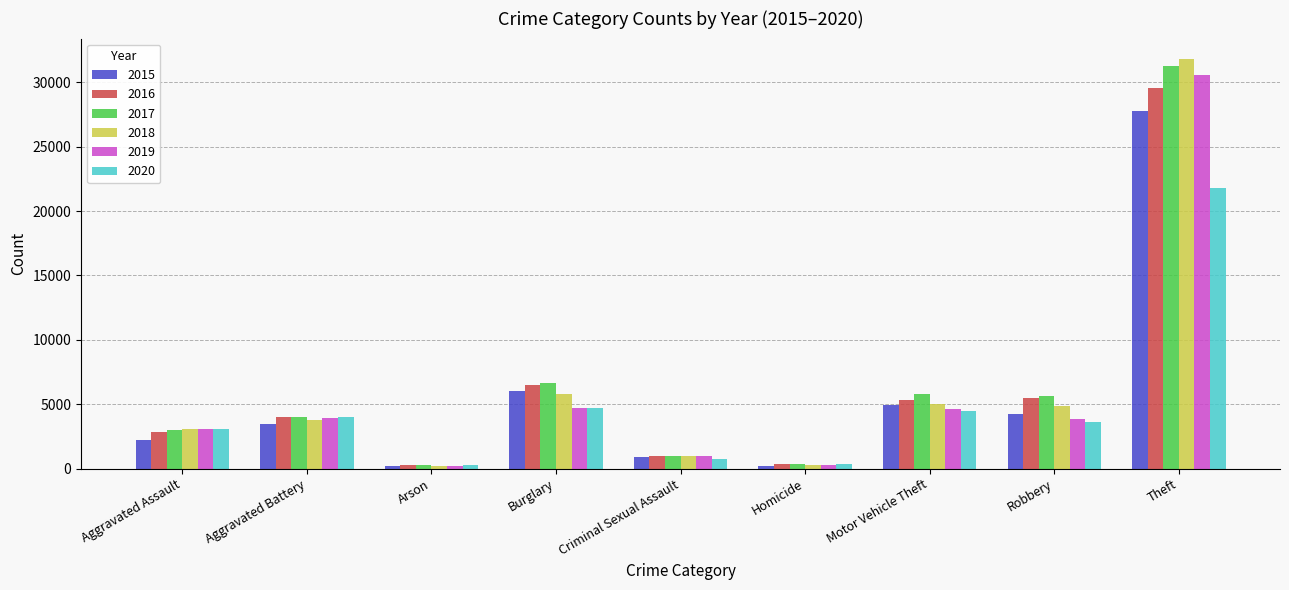

What is the total value across all series at Motor Vehicle Theft?

30177